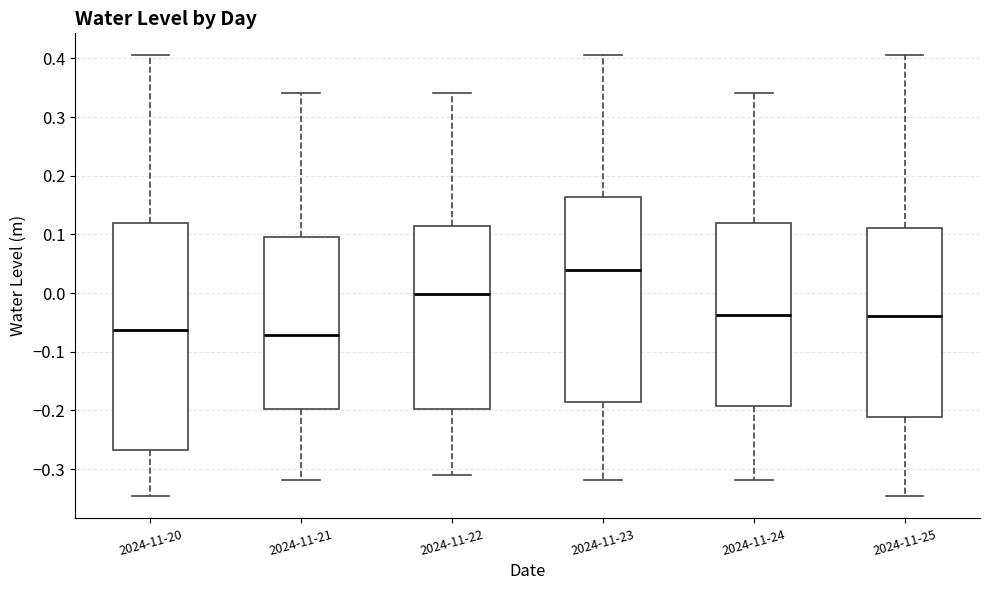

Reading left to right, transcribe this box plot: for each box, give where its median line is, the range the box spans, and where its two whiskers end, as read against the y-axis. The values are not printed on the chart, so give them approximately, as read against the axis.

2024-11-20: median -0.06, box -0.27 to 0.12, whiskers -0.35 to 0.41
2024-11-21: median -0.07, box -0.20 to 0.10, whiskers -0.32 to 0.34
2024-11-22: median 0.00, box -0.20 to 0.12, whiskers -0.31 to 0.34
2024-11-23: median 0.04, box -0.19 to 0.16, whiskers -0.32 to 0.41
2024-11-24: median -0.04, box -0.19 to 0.12, whiskers -0.32 to 0.34
2024-11-25: median -0.04, box -0.21 to 0.11, whiskers -0.35 to 0.41